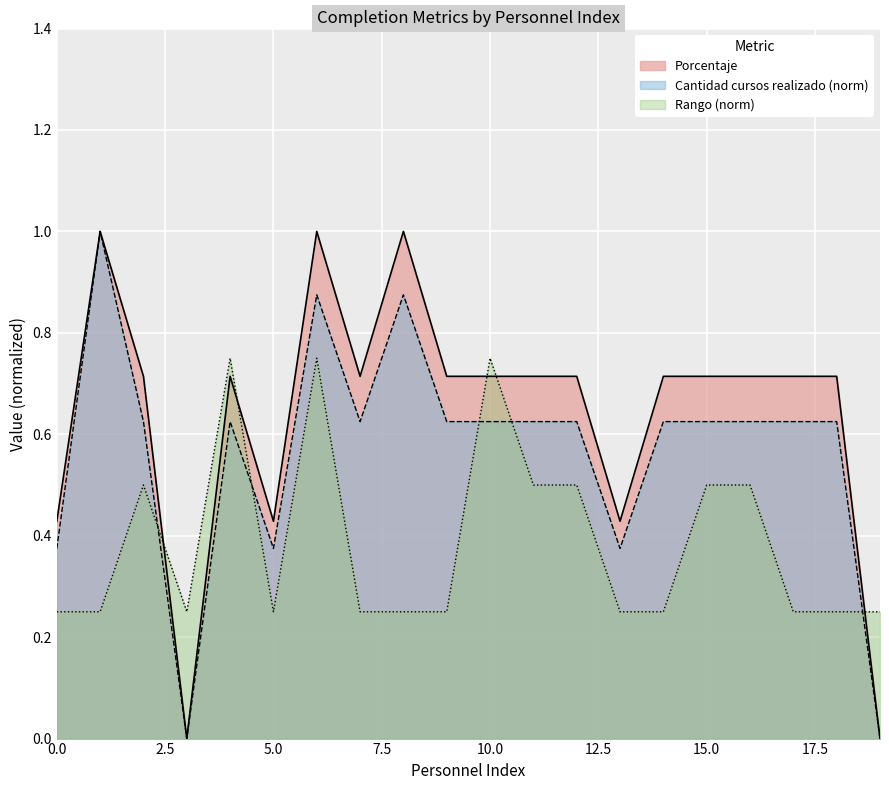

What is the label of the 10th point from the left?

9